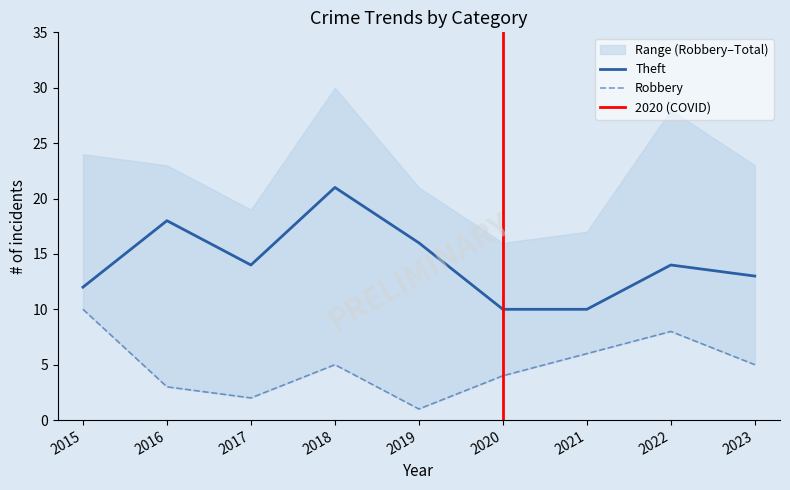

Reading right to left, list all the values displayed in this chart.

Robbery: 2023=5	2022=8	2021=6	2020=4	2019=1	2018=5	2017=2	2016=3	2015=10
Theft: 2023=13	2022=14	2021=10	2020=10	2019=16	2018=21	2017=14	2016=18	2015=12